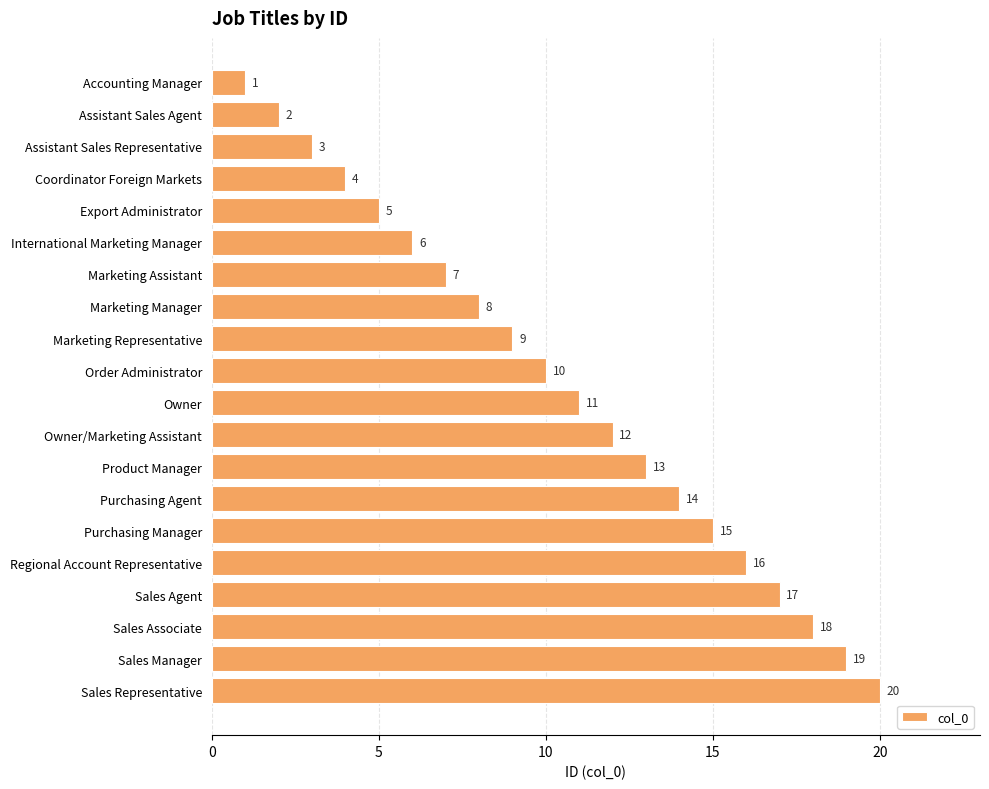

How many values are below 11?

10